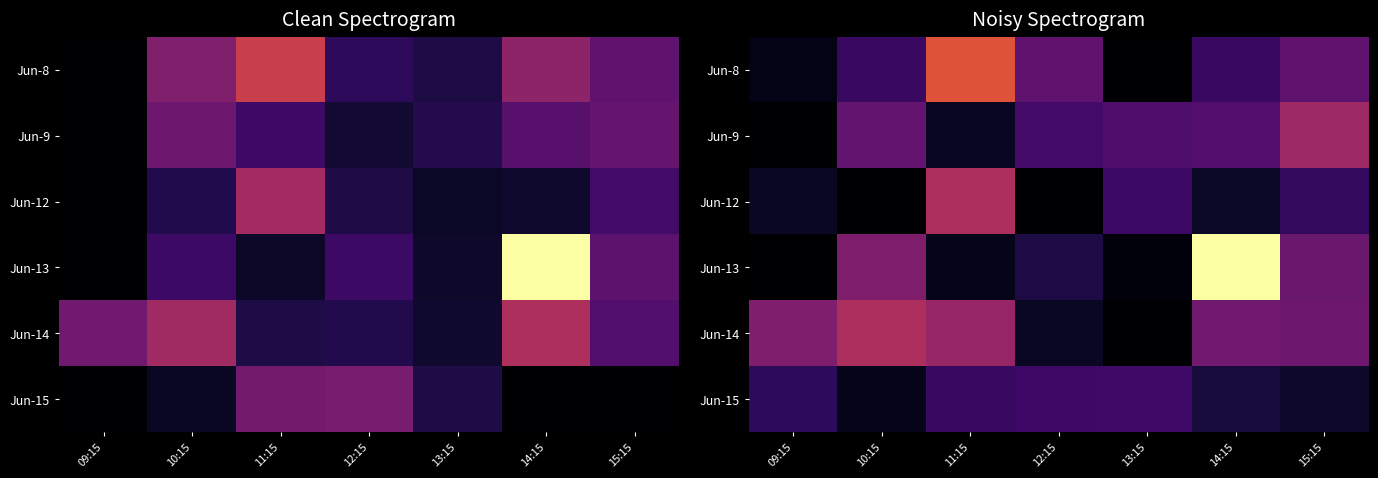

What is the difference between the maximum and minimum values in the Jun-14 series?

22272.9